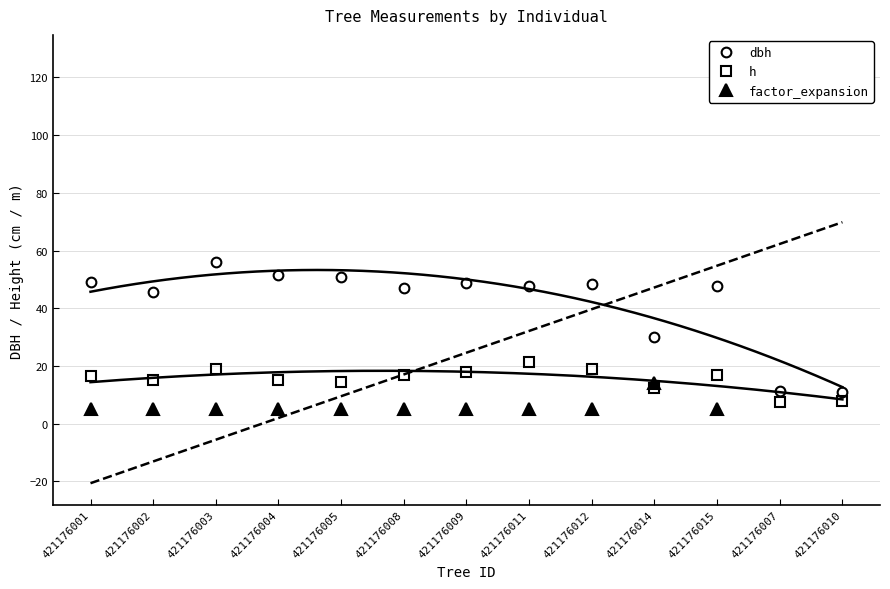

Is it true that factor_expansion equals 1.3 at 421176001?

False